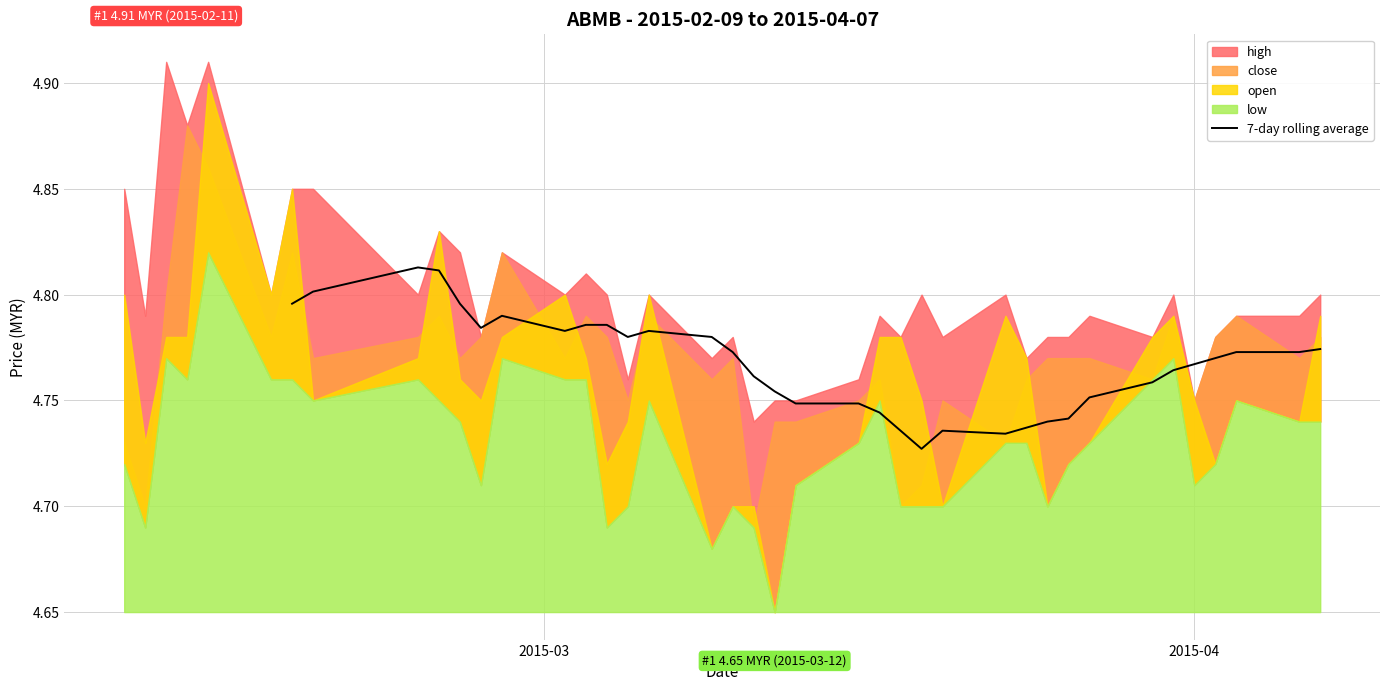

How many data points are above 4?

34